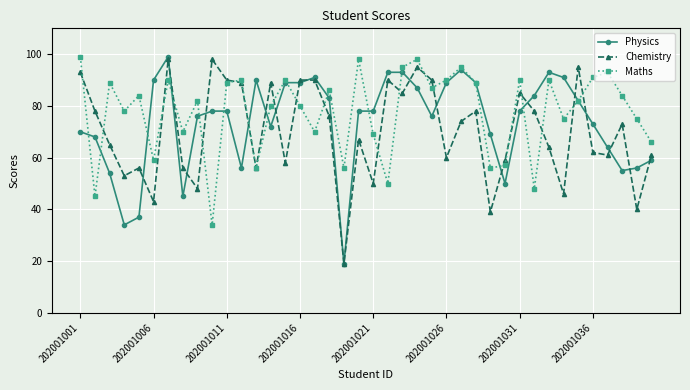

What is the minimum value for Maths?

34